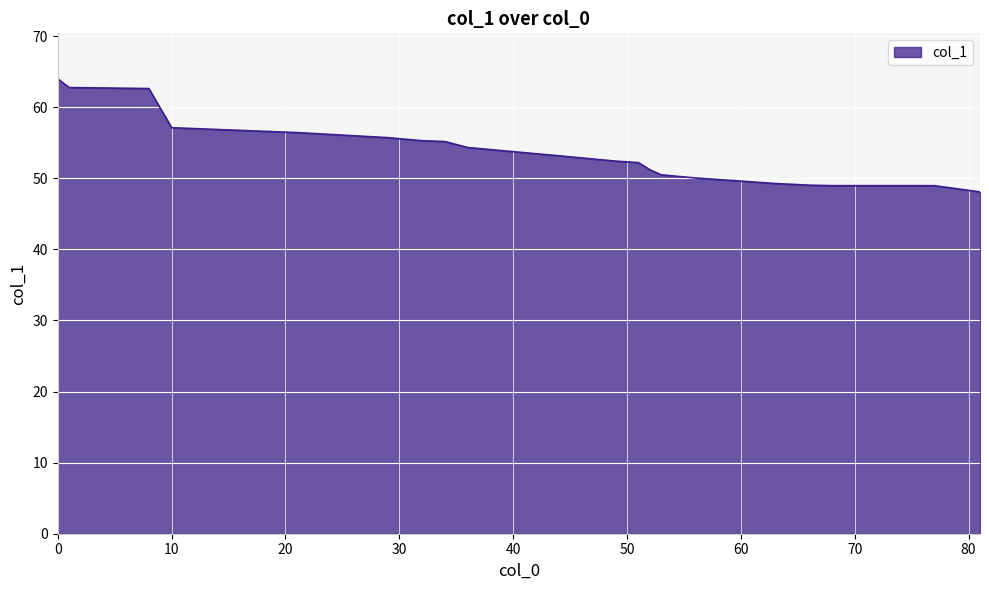

What is the minimum value shown in the chart?

48.1